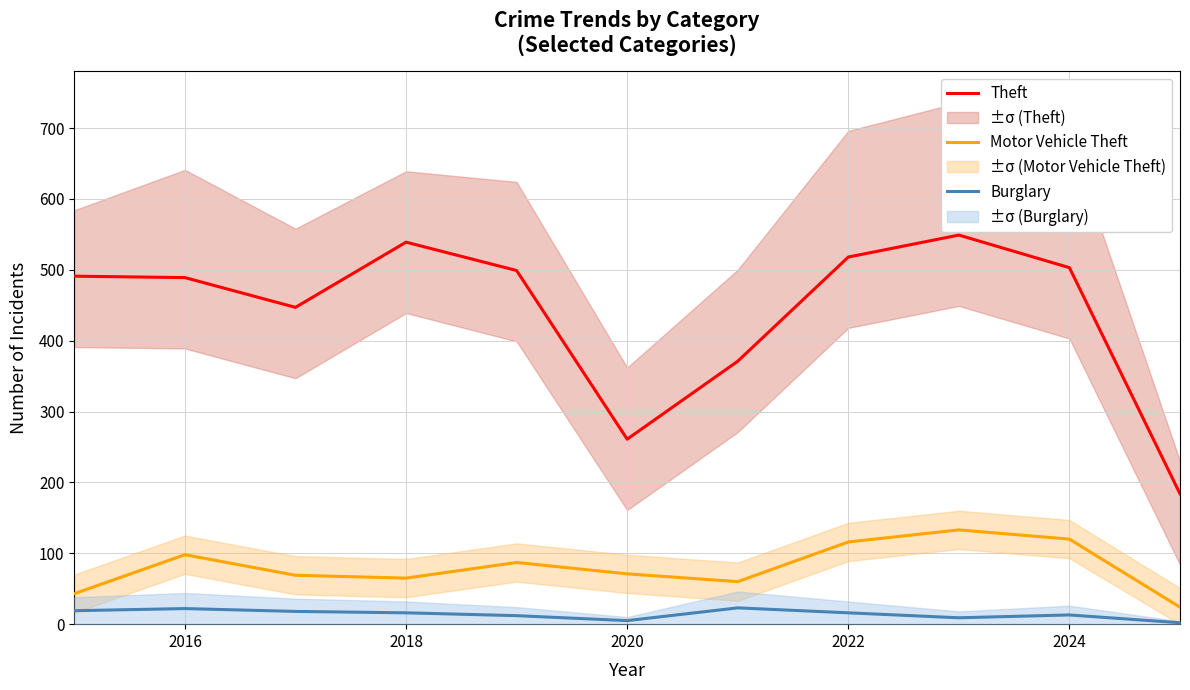

What value does the Motor Vehicle Theft series have at 2018?

65